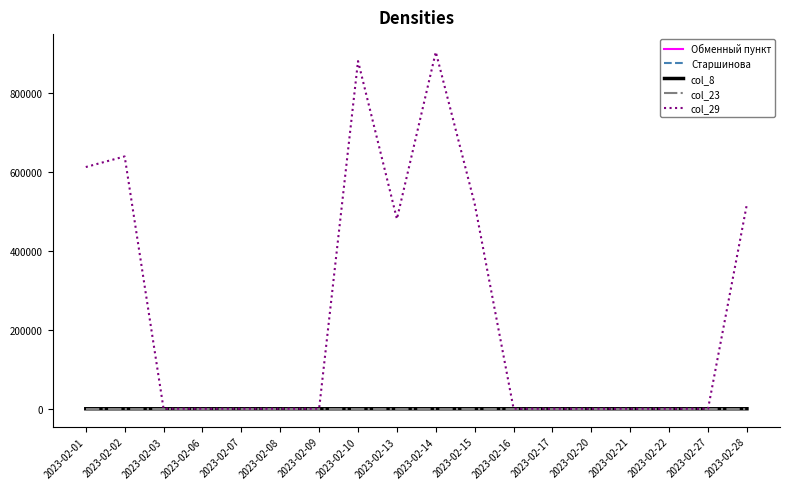

Which series has the largest total across all categories?

col_29